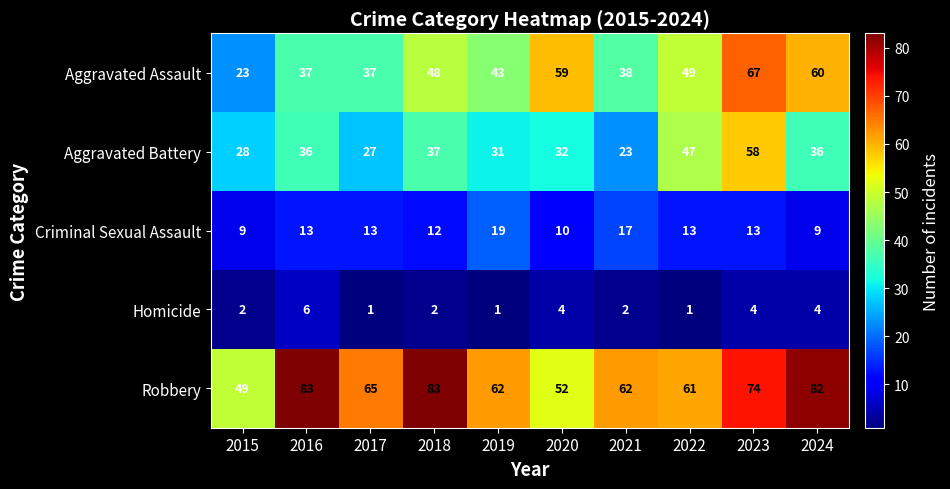

Which series has the largest range (max minus min)?

Aggravated Assault